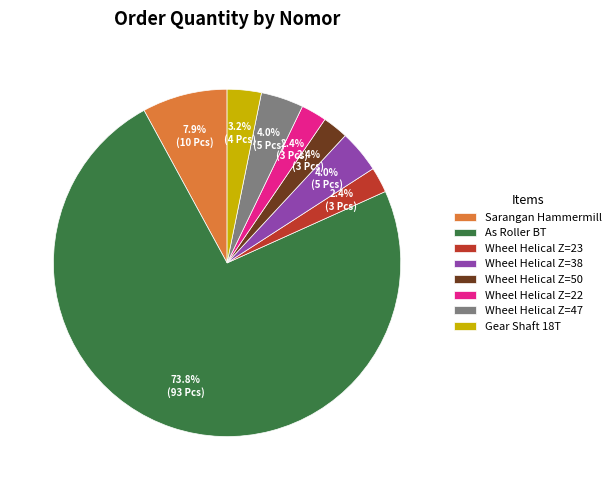

Which has a higher value, Gear Shaft 18T or Wheel Helical Z=47?

Wheel Helical Z=47